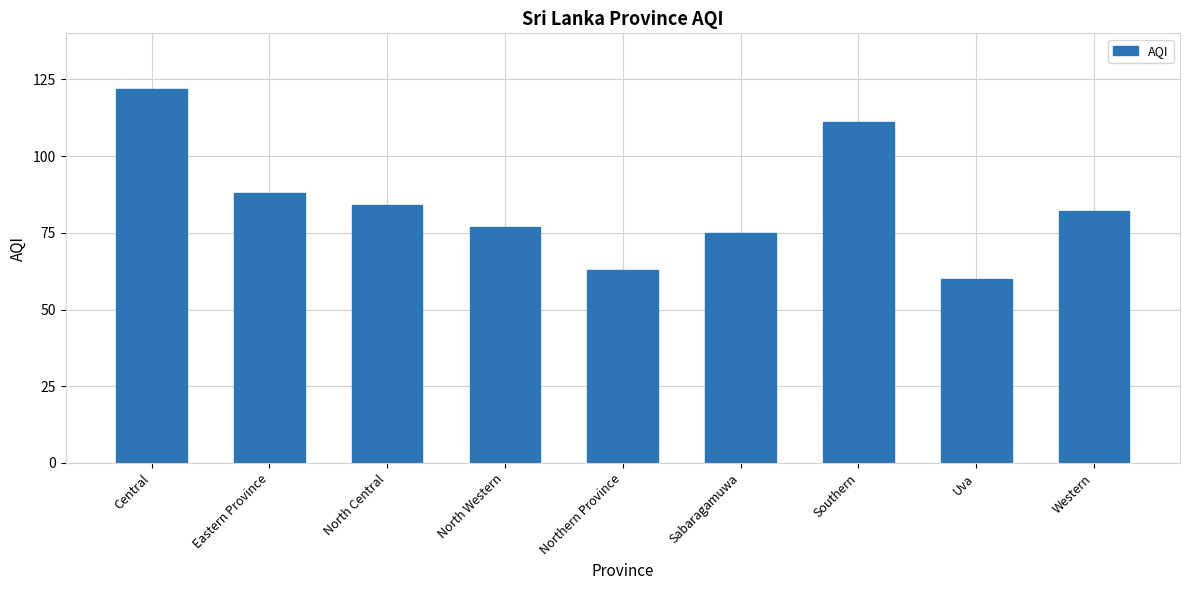

Which has a higher value, North Central or Eastern Province?

Eastern Province